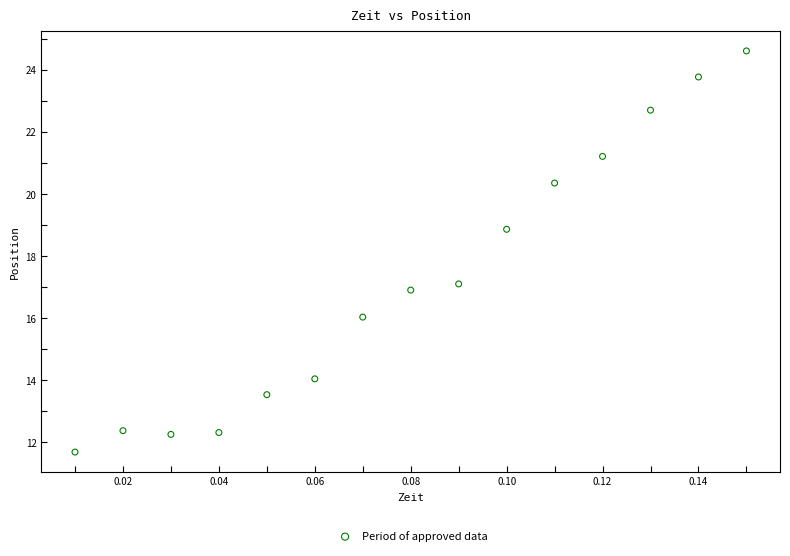

List the coordinates of all points as (X, Y) pairs, reading left to right.

(0.0, 11.7)  (0.0, 12.4)  (0.0, 12.3)  (0.0, 12.3)  (0.1, 13.5)  (0.1, 14.1)  (0.1, 16.0)  (0.1, 16.9)  (0.1, 17.1)  (0.1, 18.9)  (0.1, 20.4)  (0.1, 21.2)  (0.1, 22.7)  (0.1, 23.8)  (0.1, 24.6)